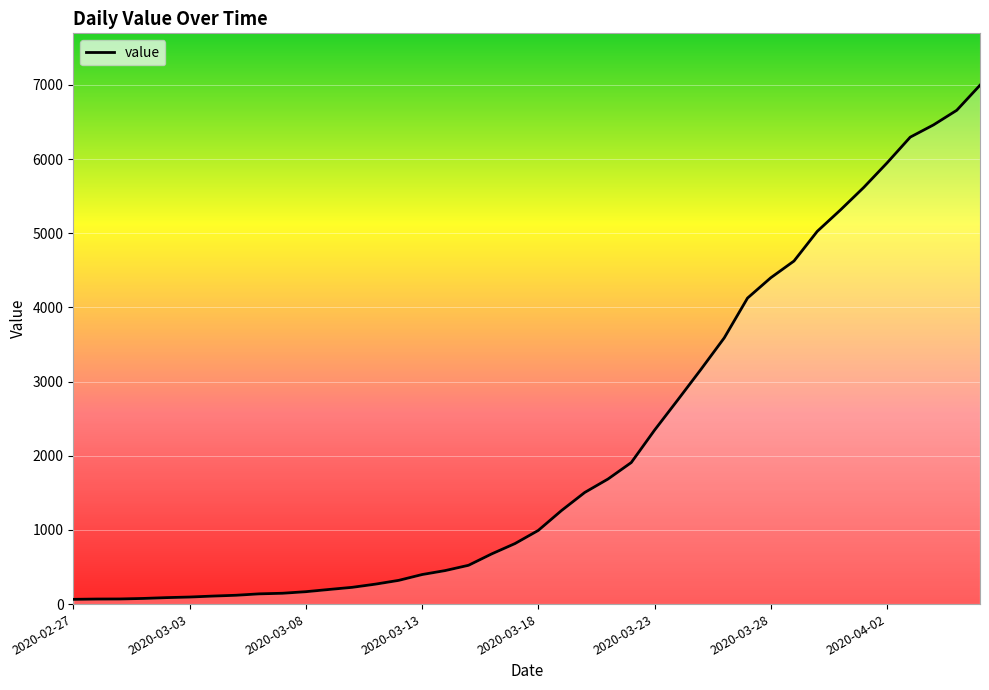

What is the difference between the maximum and second lowest values?

6927